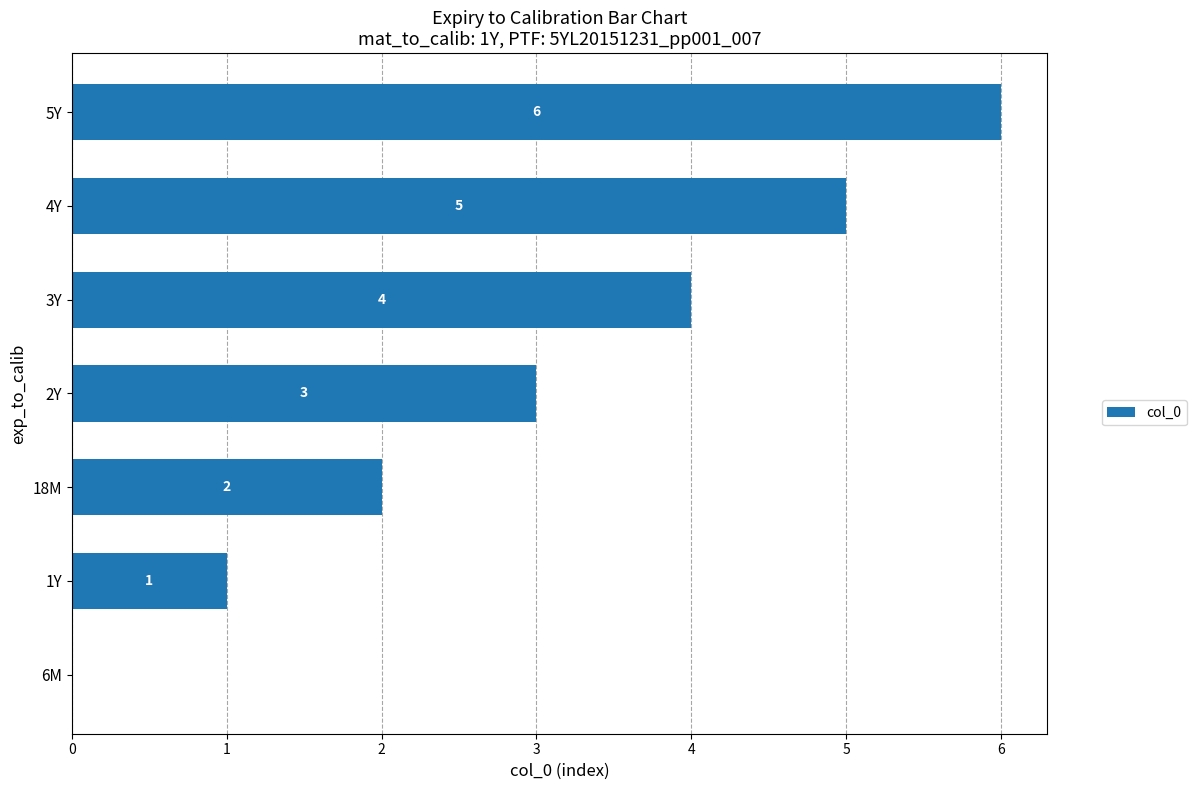

How many values are between 1 and 5?

5